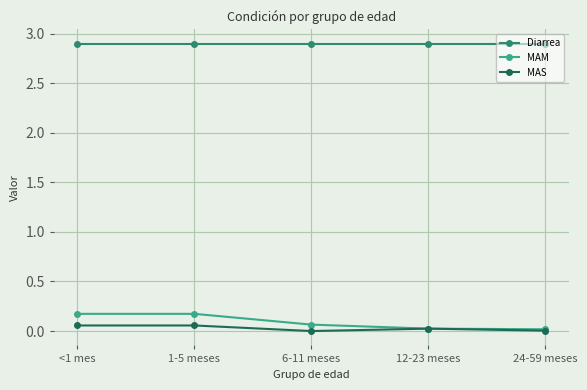

What is the label of the 2nd point from the left?

1-5 meses